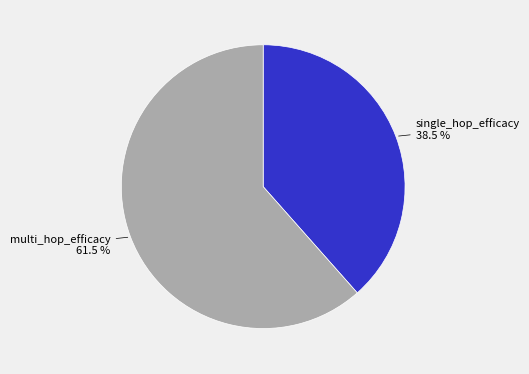

Is there a majority slice in this chart?

Yes